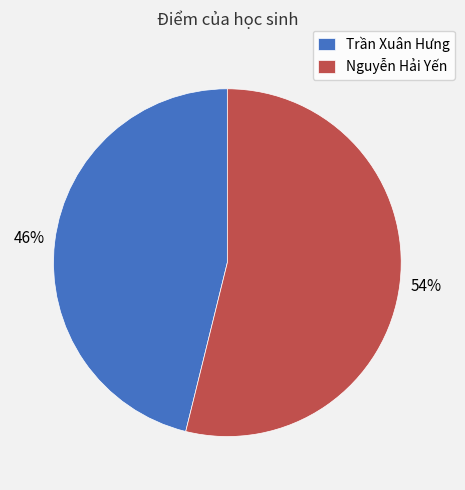

Which category has the biggest portion of the pie?

Nguyễn Hải Yến